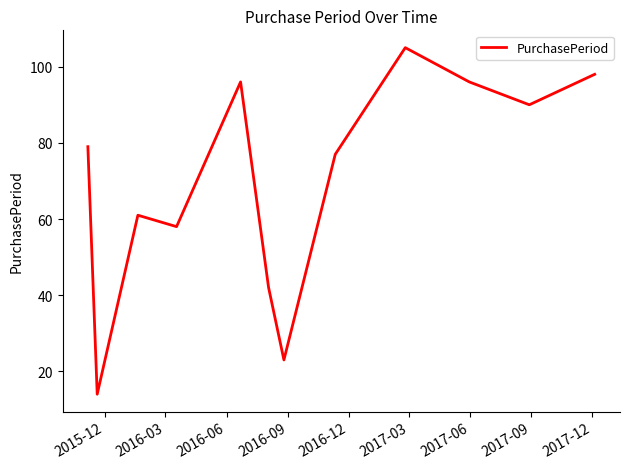

What is the smallest value displayed?

14